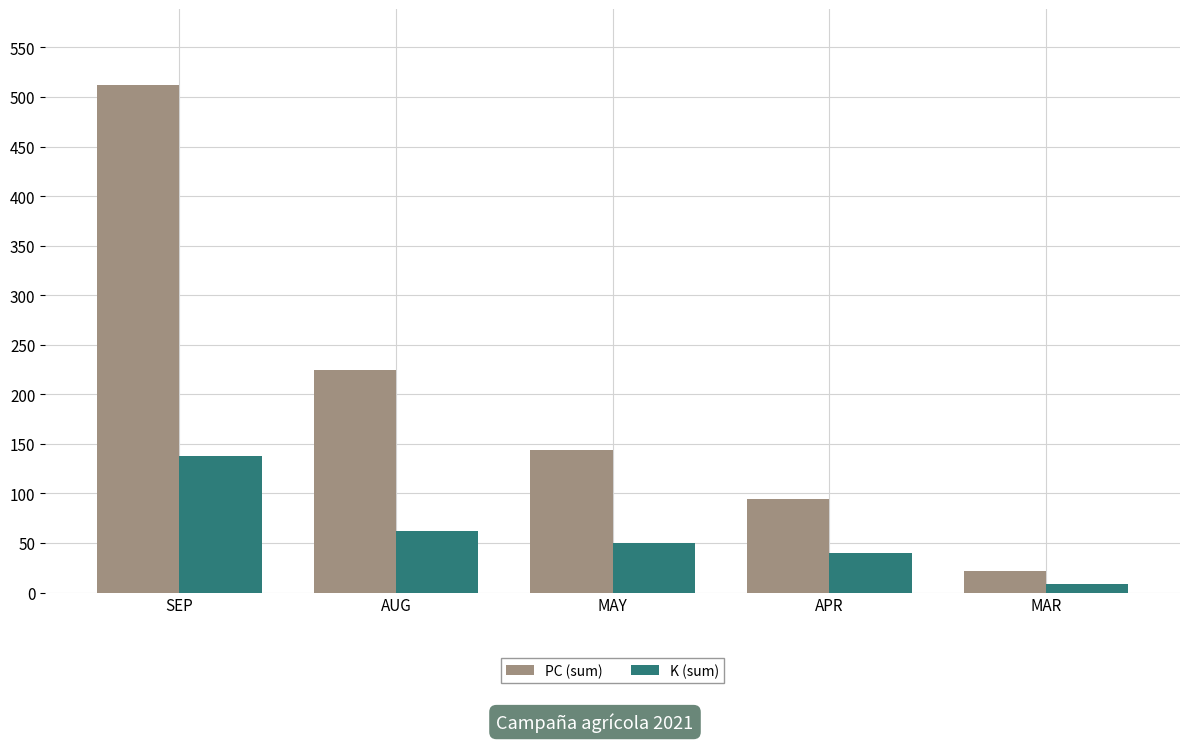

What are all the series names shown in the legend?

PC (sum), K (sum)